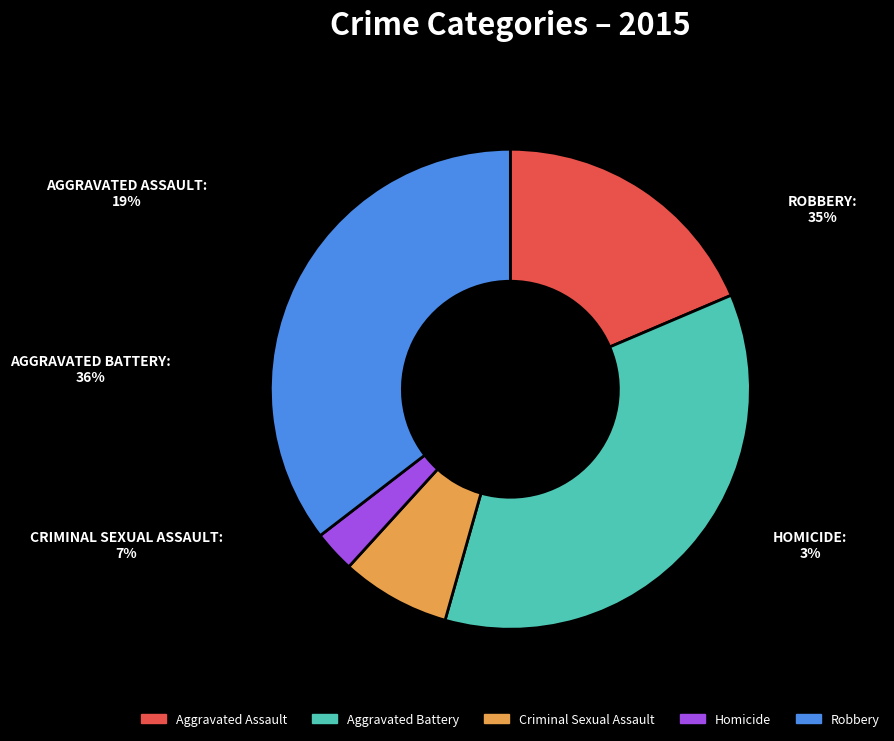

Do Criminal Sexual Assault and Homicide together represent more than half of the pie?

No